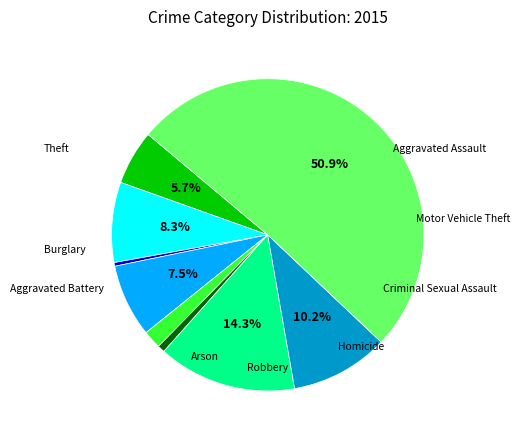

Is it true that Criminal Sexual Assault is 12% of the pie?

False